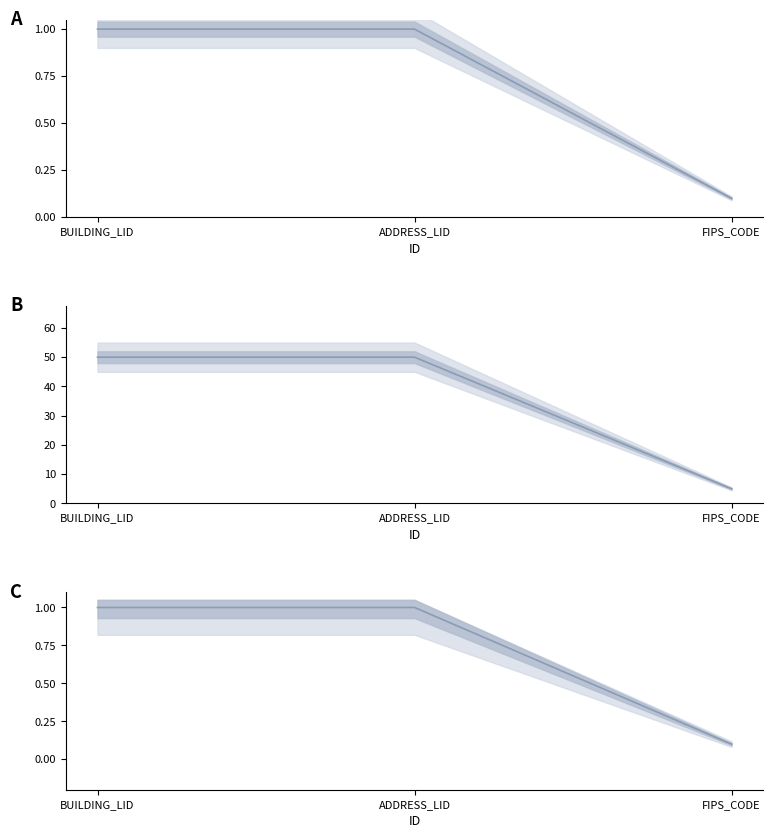

What is the total value across all series at BUILDING_LID?

52.0